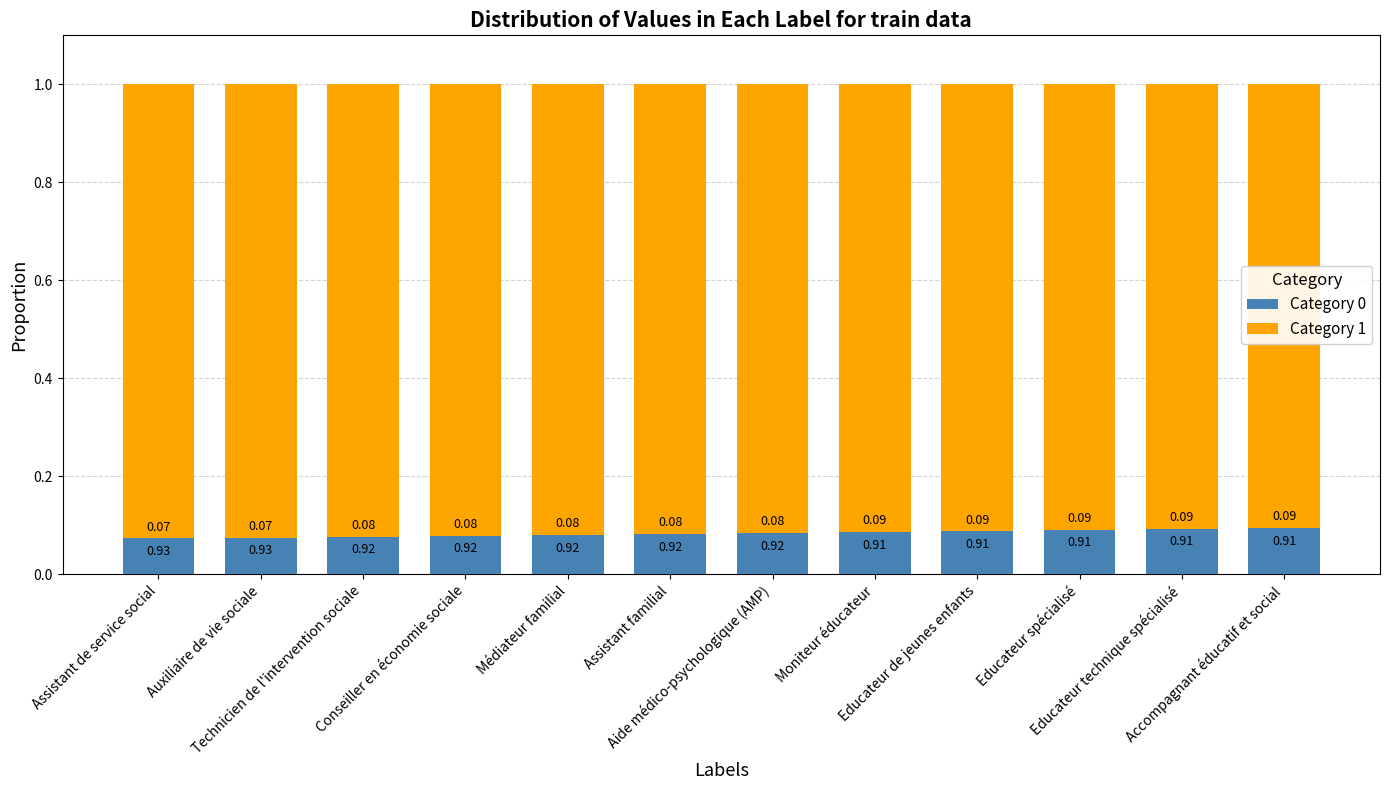

What are all the series names shown in the legend?

Category 0, Category 1